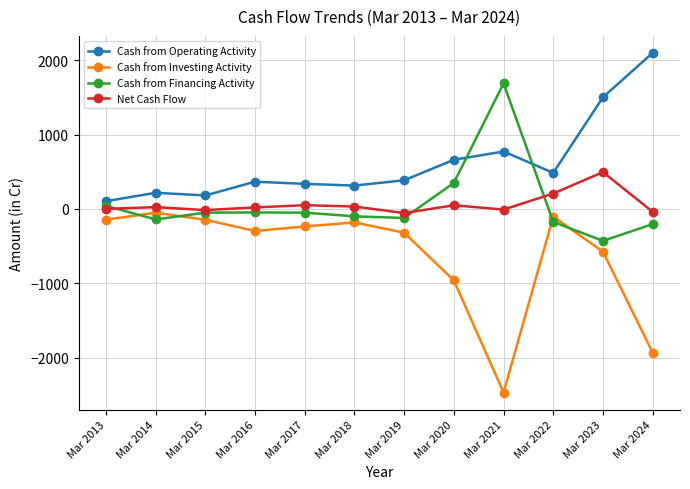

List the series in order of their peak value, highest first.

Cash from Operating Activity, Cash from Financing Activity, Net Cash Flow, Cash from Investing Activity